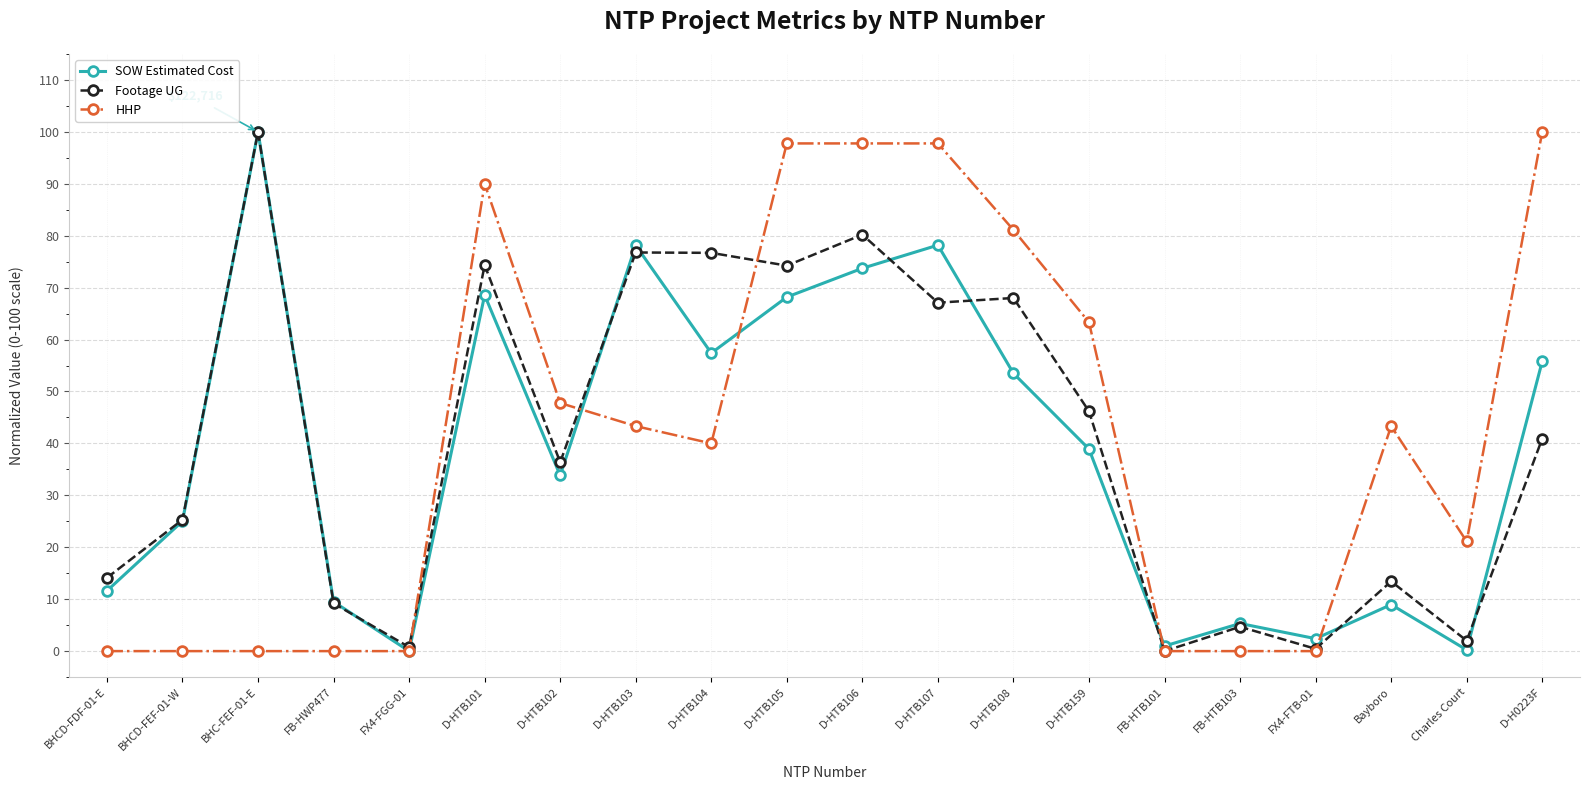

Is it true that Footage UG equals 31.3 at D-HTB103?

False